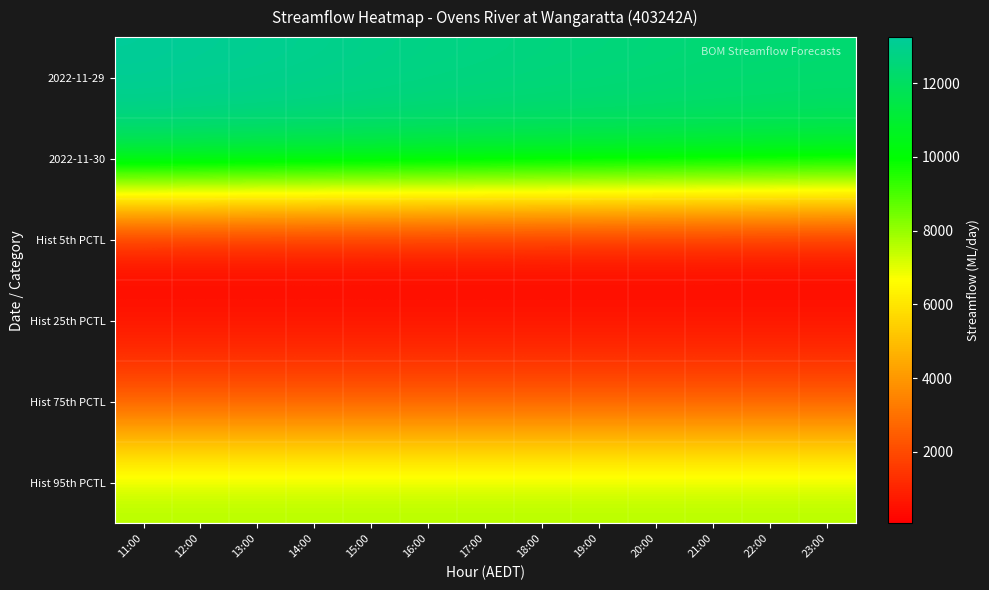

What is the difference between the highest and lowest values at 23:00?

12313.7